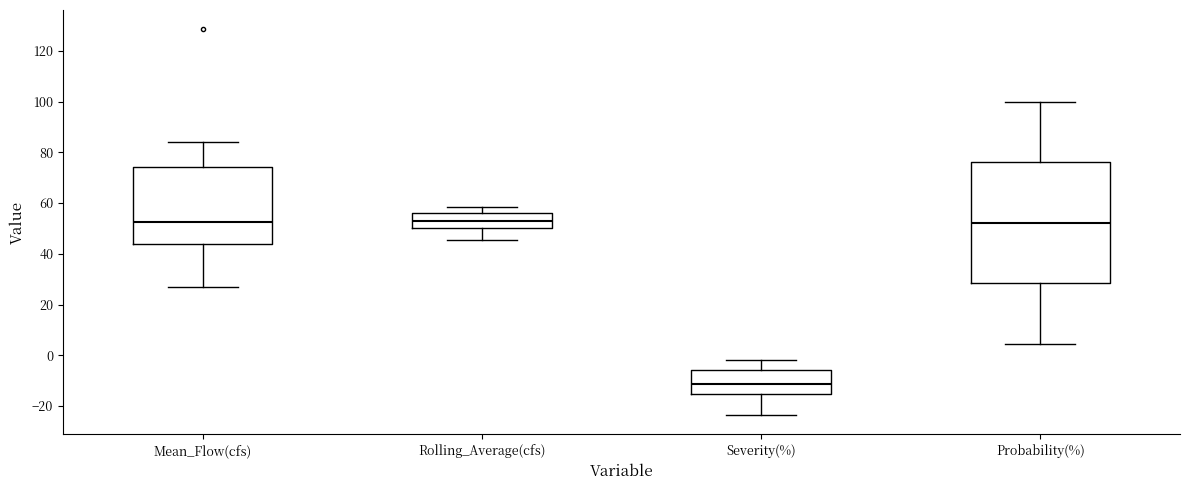

Where does the median line of the box for Probability(%) sit on the y-axis? The values are not printed on the chart, so give them approximately, as read against the axis.

52